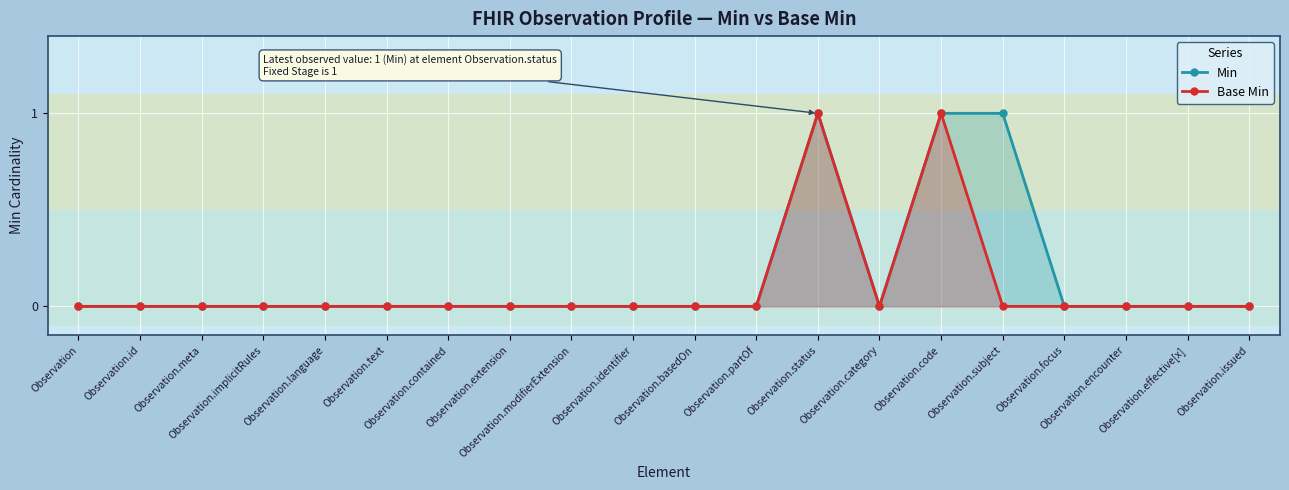

At which category does Min reach its first local peak?

Observation.status